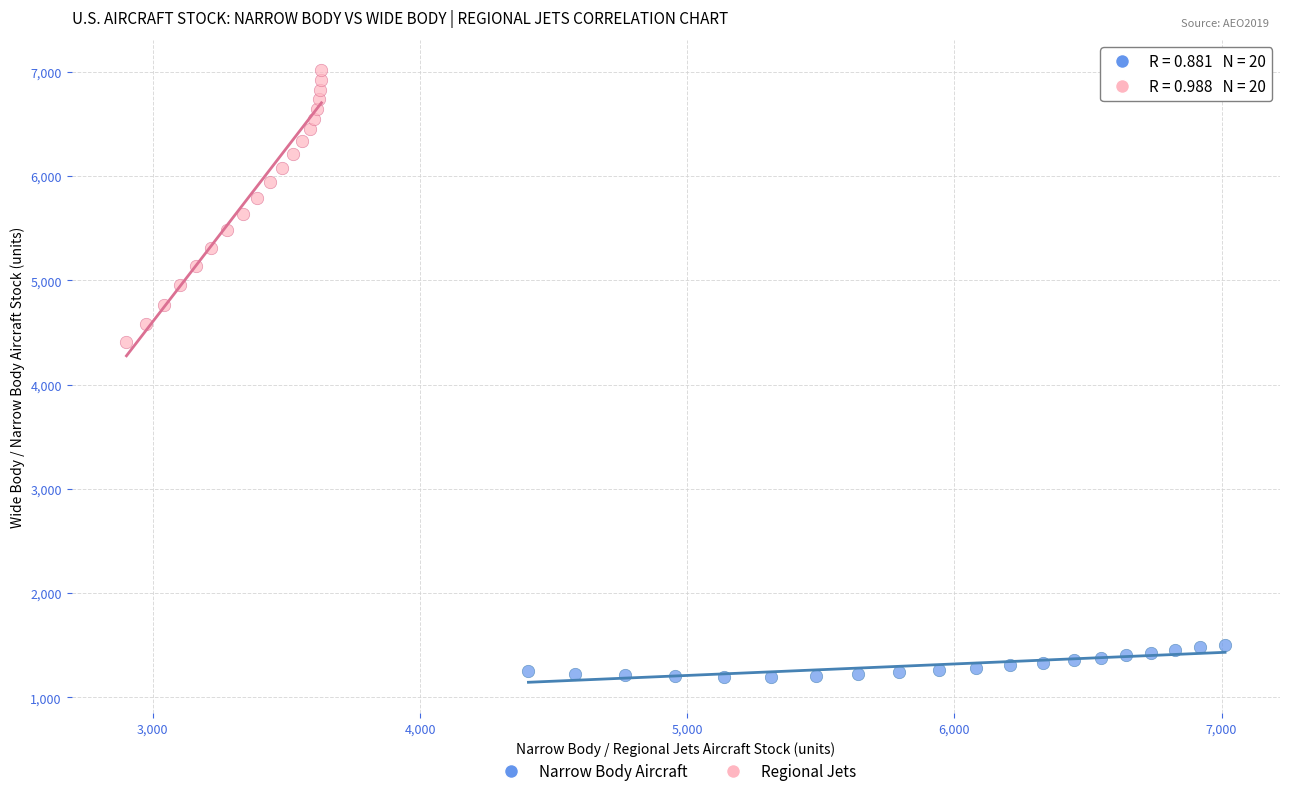

Which series contains the highest Y value?

Regional Jets